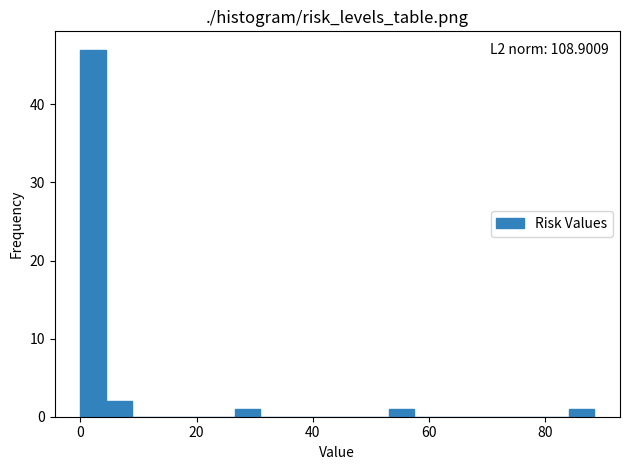

Around what value on the x-axis is the tallest bar? Give the approximate position of its centre, as read against the axis.

2